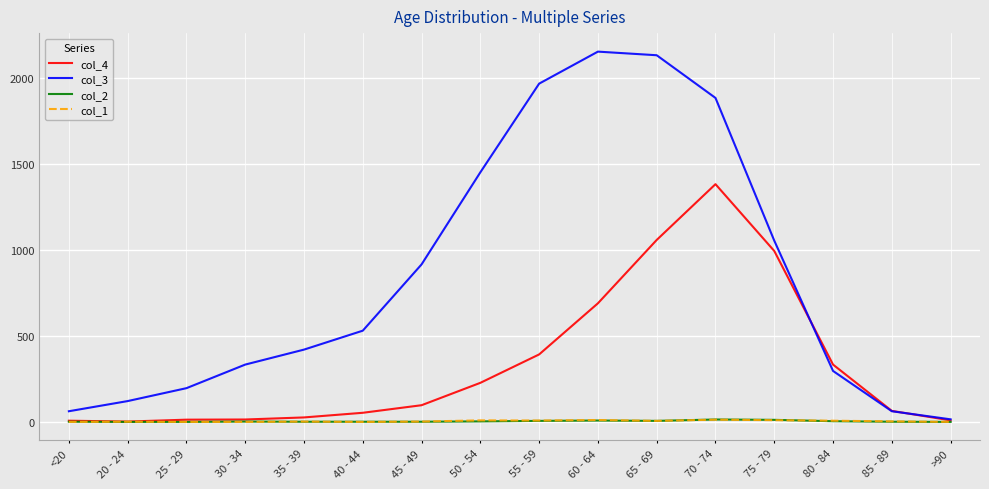

What is the maximum value shown in the chart?

2151